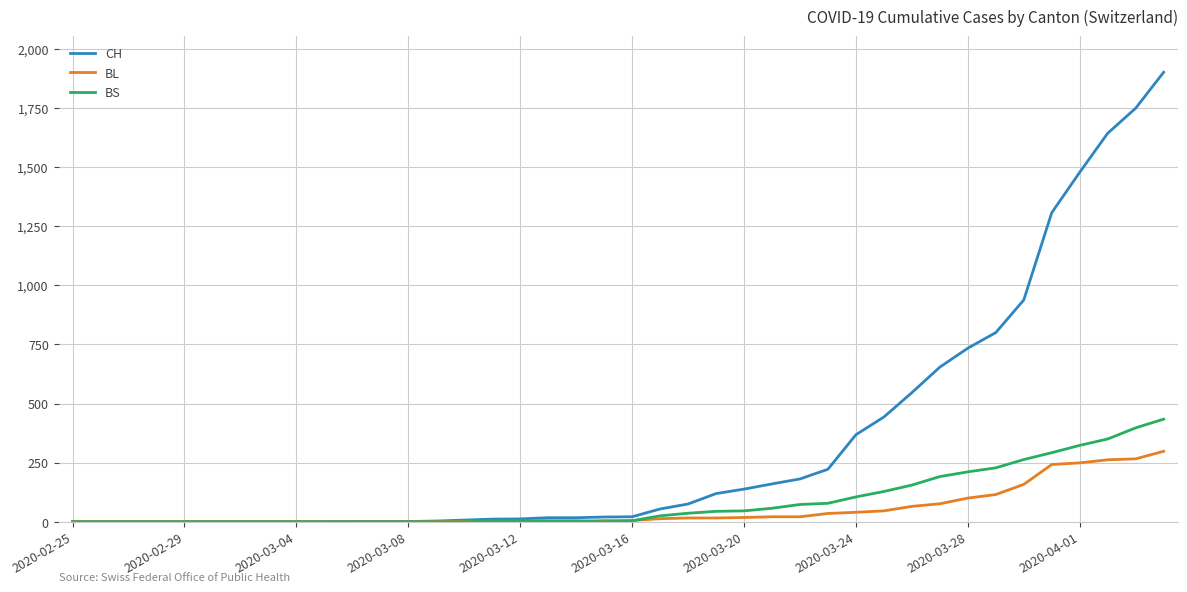

Rank the series by their maximum value, from highest to lowest.

CH, BS, BL